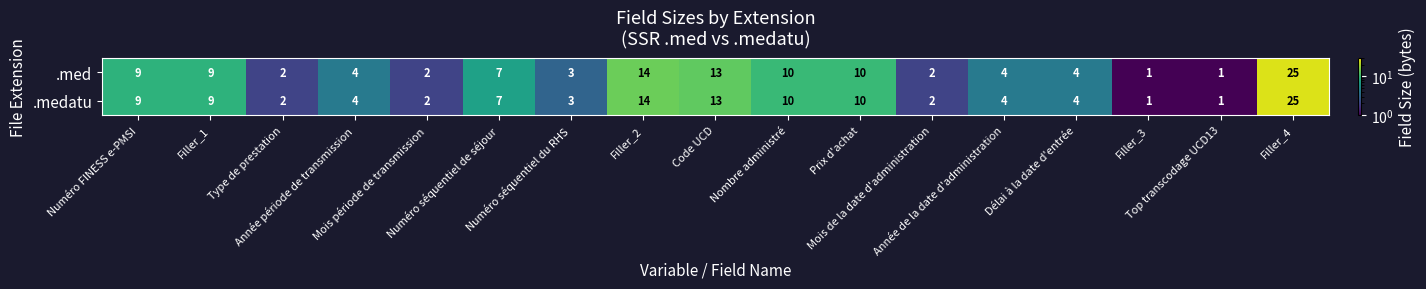

What is the average value of the .med series?

7